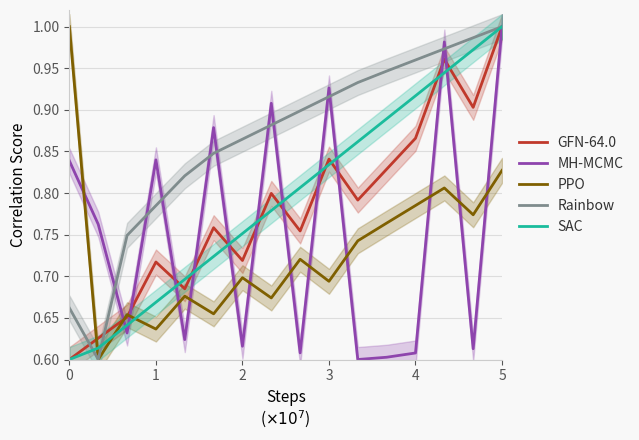

Is it true that Rainbow equals 0.4 at 4?

False